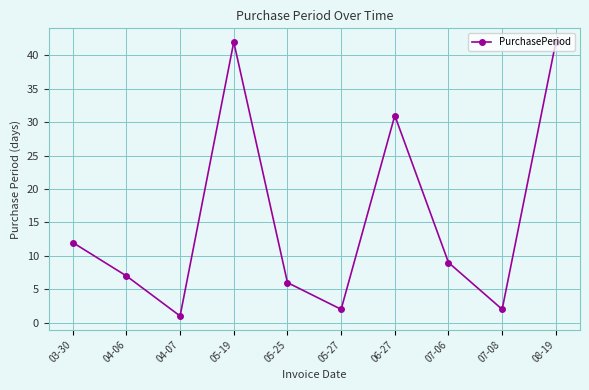

What is the greatest value displayed?

42